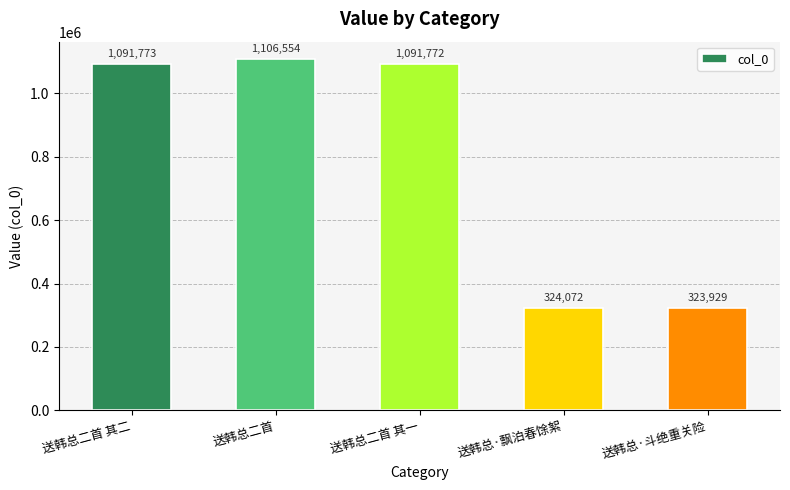

What is the minimum value shown in the chart?

323929